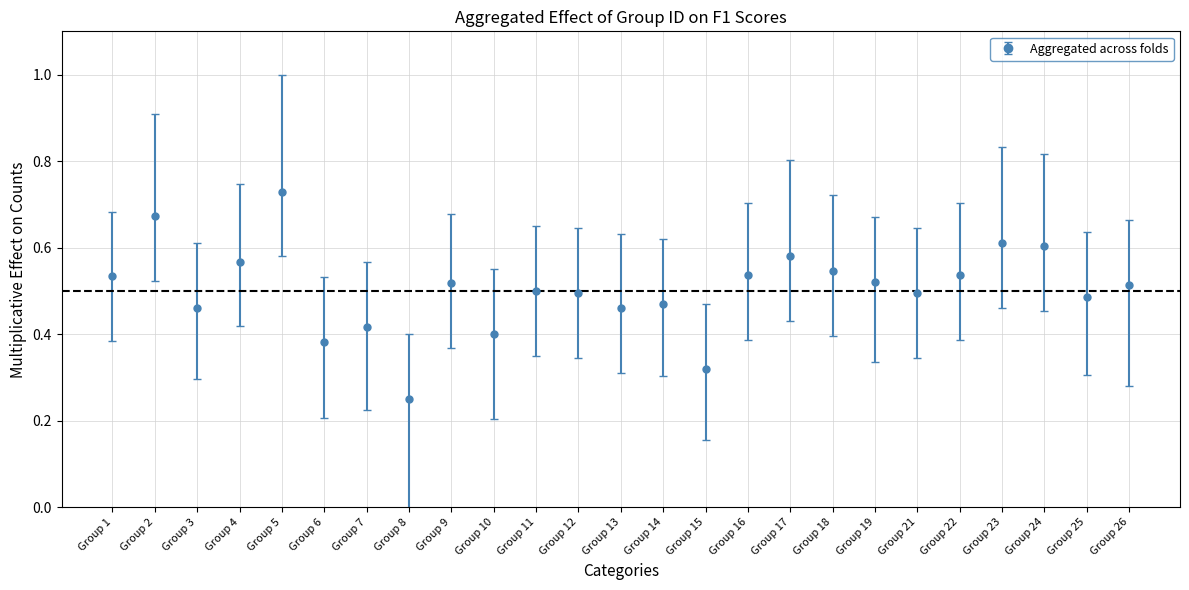

At which category does the chart reach its peak across all series?

Group 5